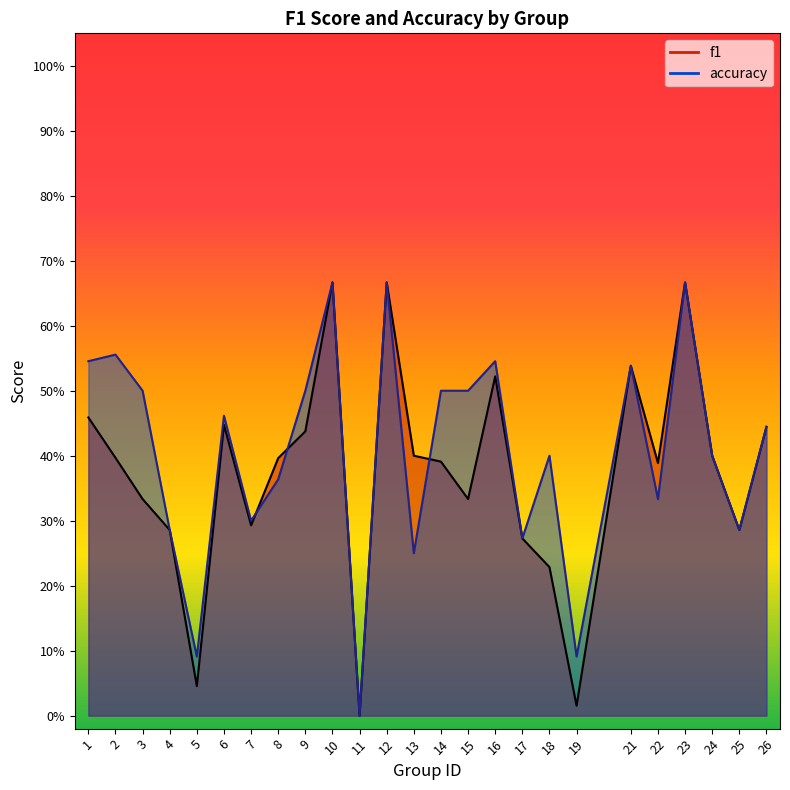

Which has a higher value, 24 or 11?

24